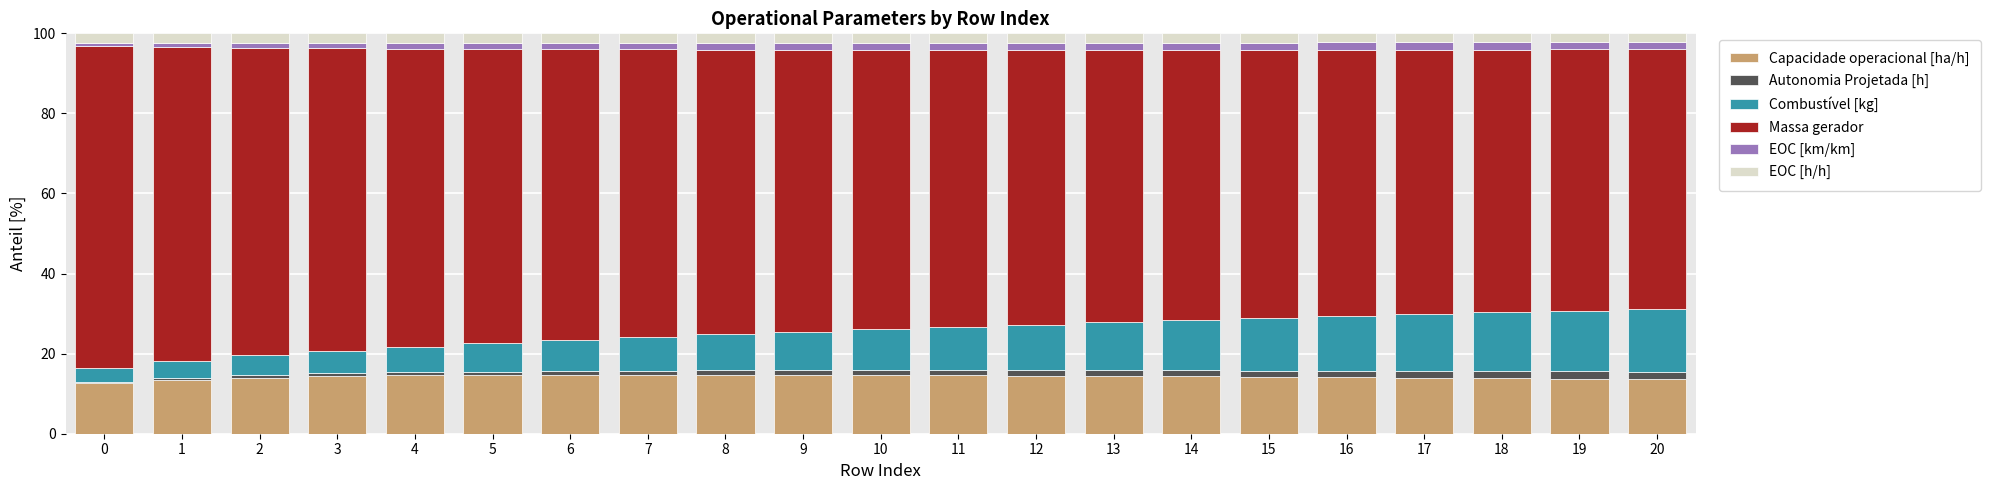

At which category is the sum across all series the highest?

1